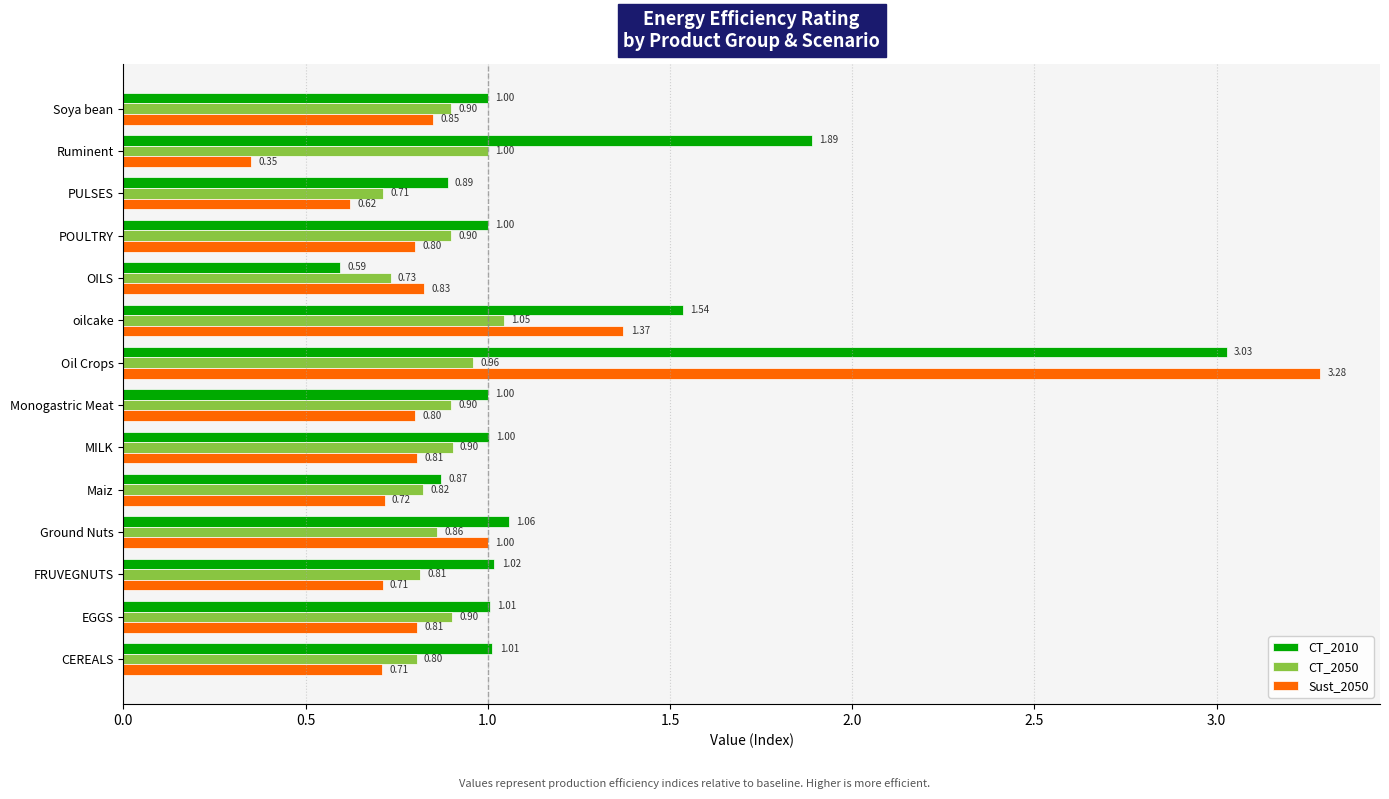

What is the highest value of the CT_2050 series?

1.0